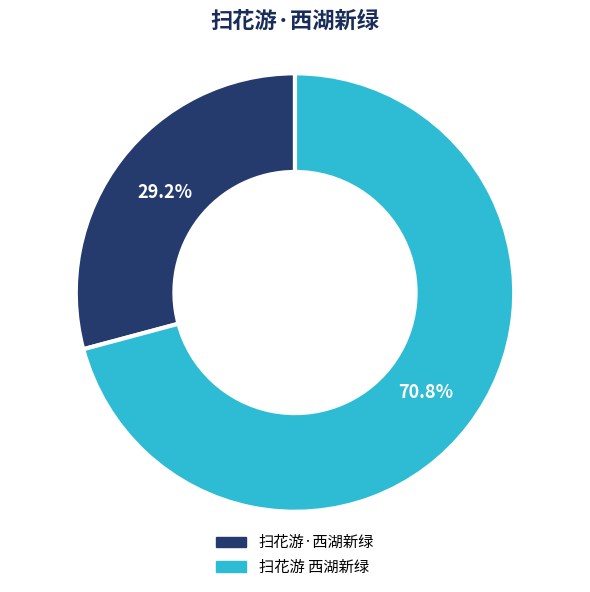

How many slices are in this pie chart?

2